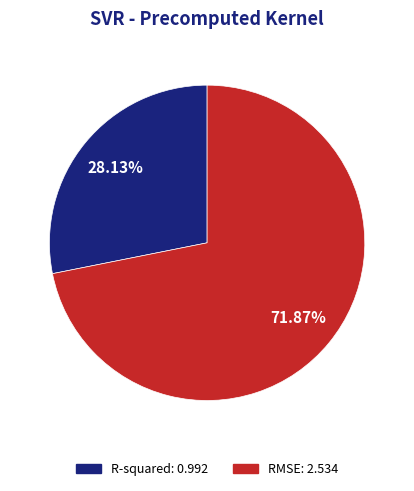

Combined, do R-squared and RMSE account for over 50%?

Yes